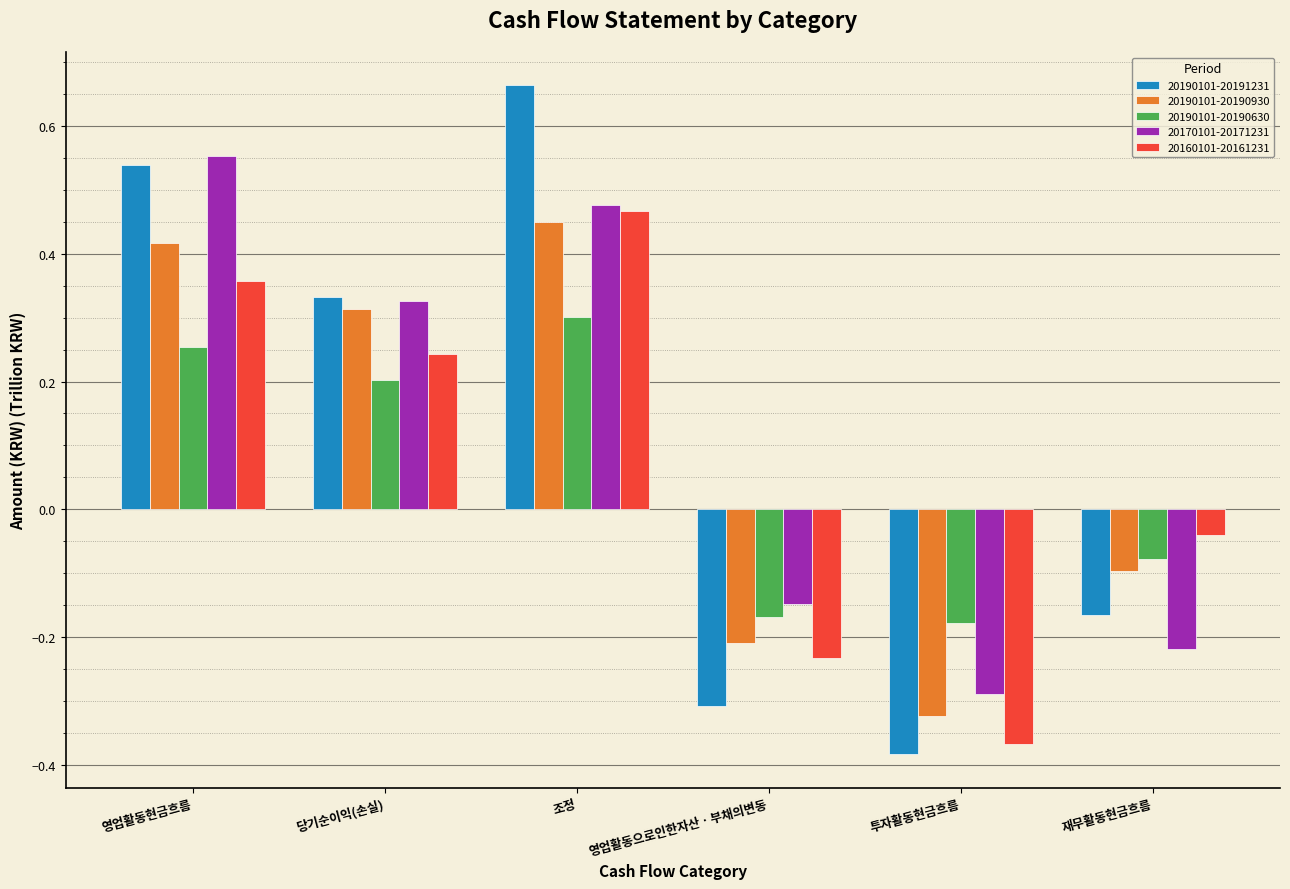

List the series in order of their peak value, lowest first.

20190101-20190630, 20190101-20190930, 20160101-20161231, 20170101-20171231, 20190101-20191231